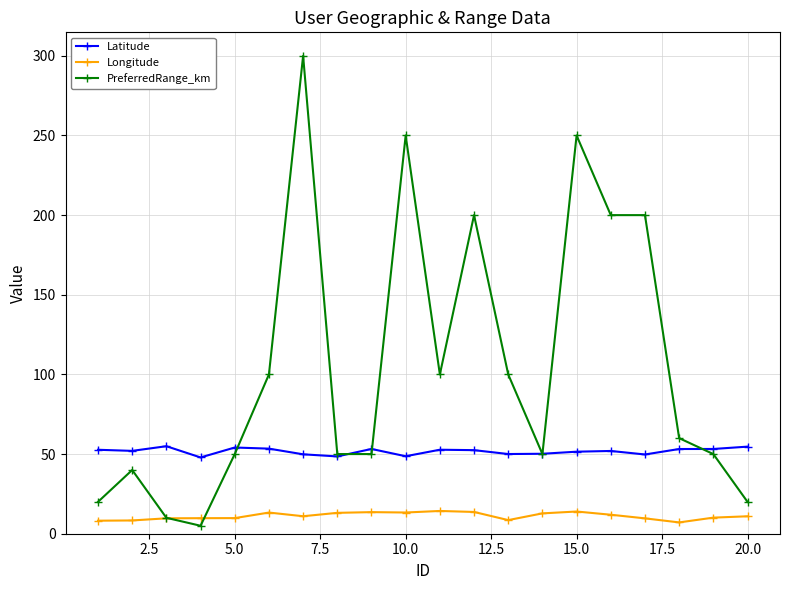

How many values in the PreferredRange_km series are below 60?

10